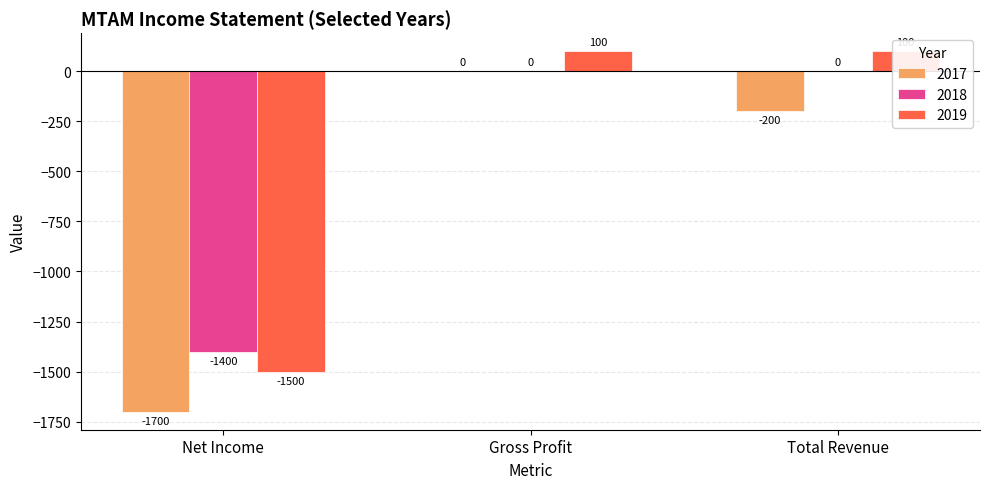

Are the bars grouped side by side (vs. stacked)?

Yes